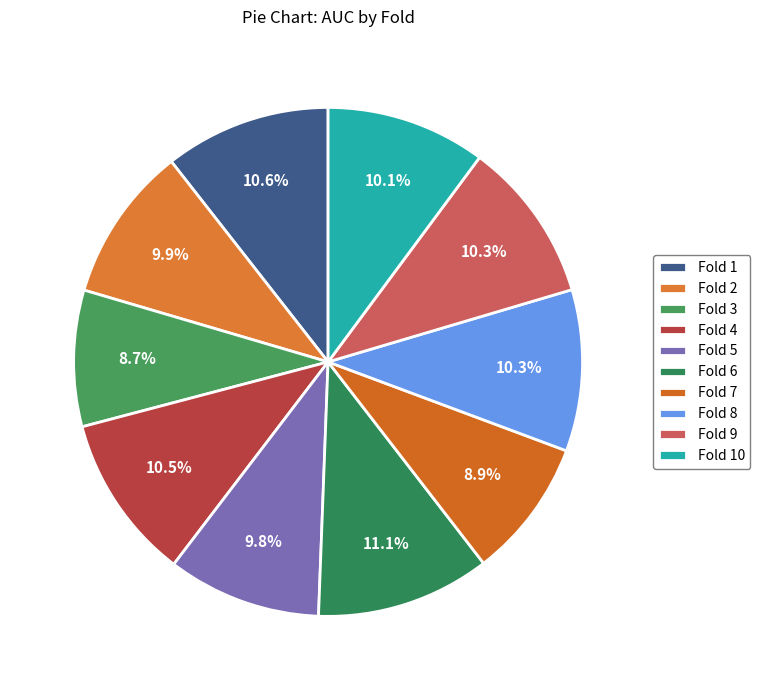

Which category has the biggest portion of the pie?

Fold 6